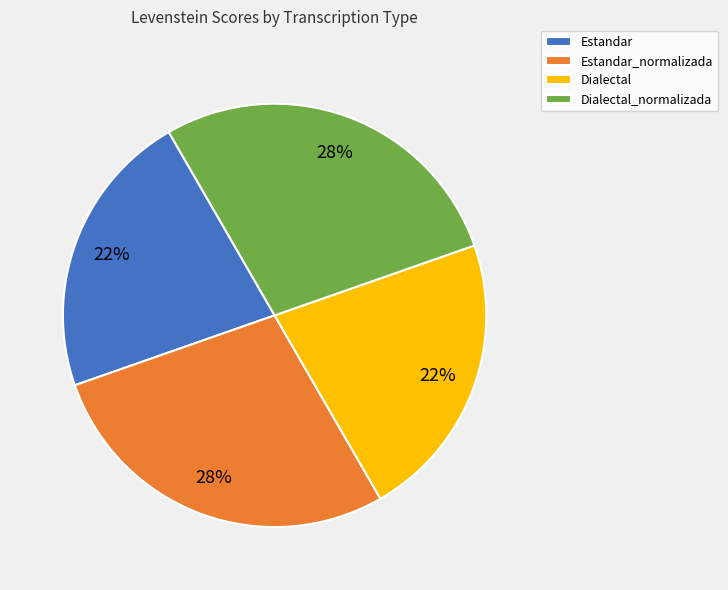

To the nearest percent, what is the difference between the largest and smallest slice percentages?

6%